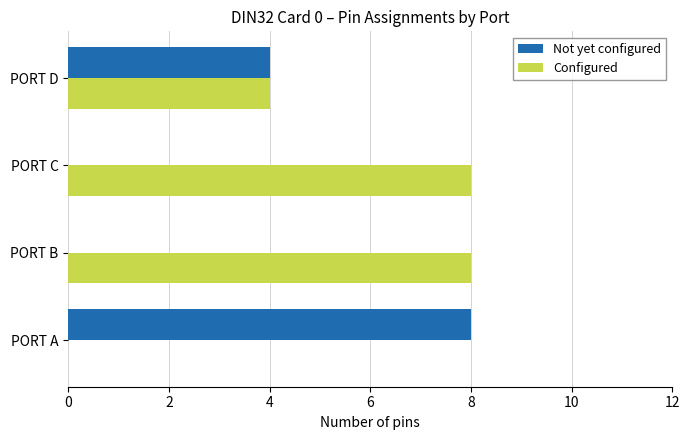

What is the sum of all Configured values?

20